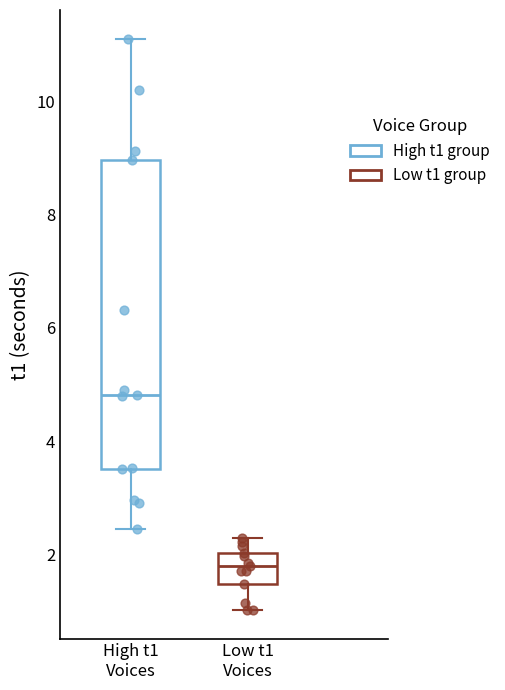

Reading left to right, read every box against the y-axis: the position of its median line, the range the box covers, and the ends of its whiskers. The values are not printed on the chart, so give them approximately, as read against the axis.

High t1 Voices: median 4.8, box 3.6 to 9.0, whiskers 2.4 to 11.2
Low t1 Voices: median 1.8, box 1.4 to 2.0, whiskers 1.0 to 2.2